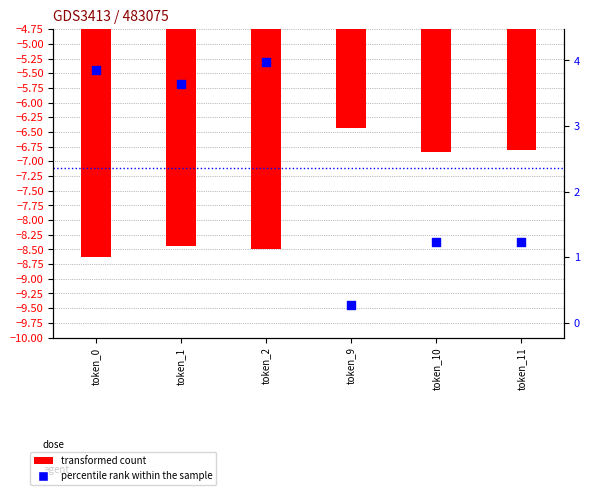

What are all the series names shown in the legend?

transformed count, percentile rank within the sample